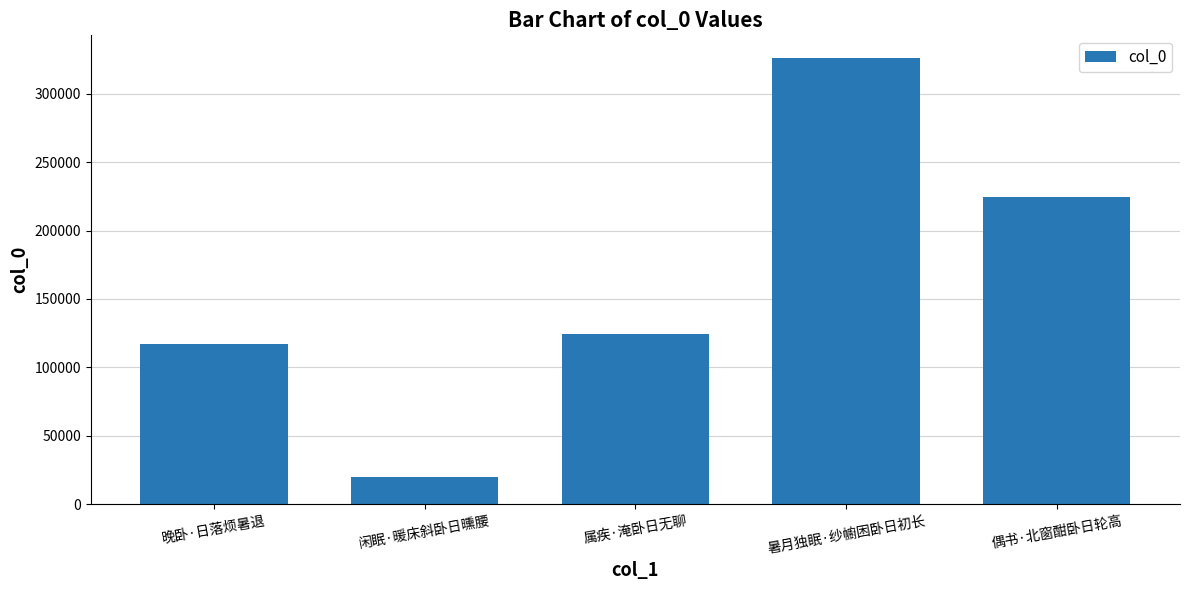

What is the label of the 1st bar from the right?

偶书·北窗酣卧日轮高